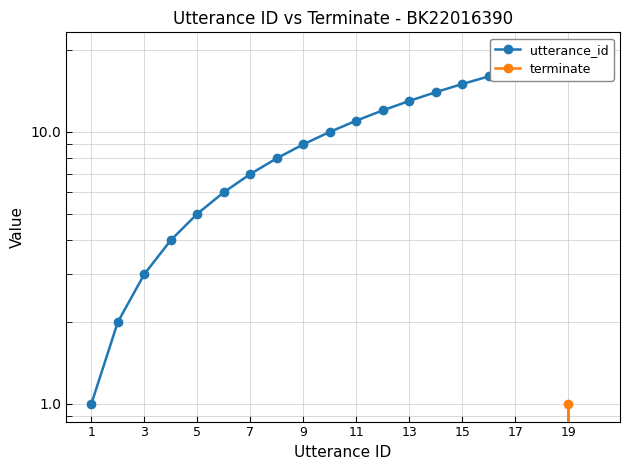

What is the maximum value shown in the chart?

20